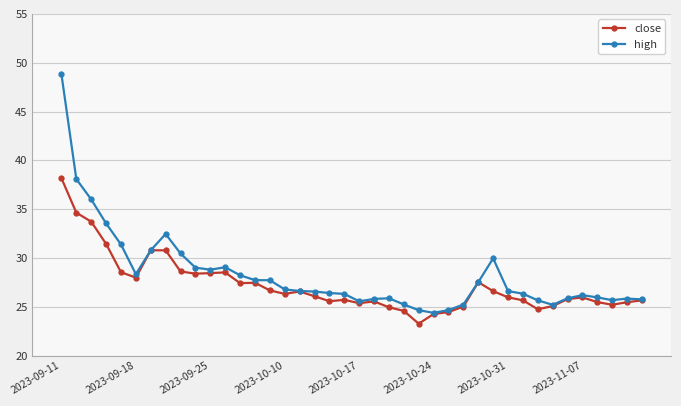

What is the value of the close point at the 22nd from the left?

25.6